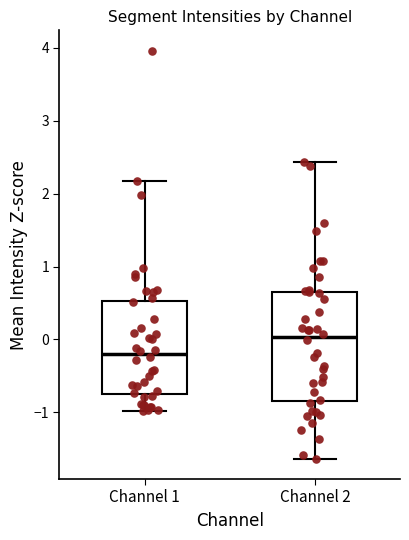

Where is the lower edge of the box for Channel 2 on the y-axis? The values are not printed on the chart, so give them approximately, as read against the axis.

-0.8